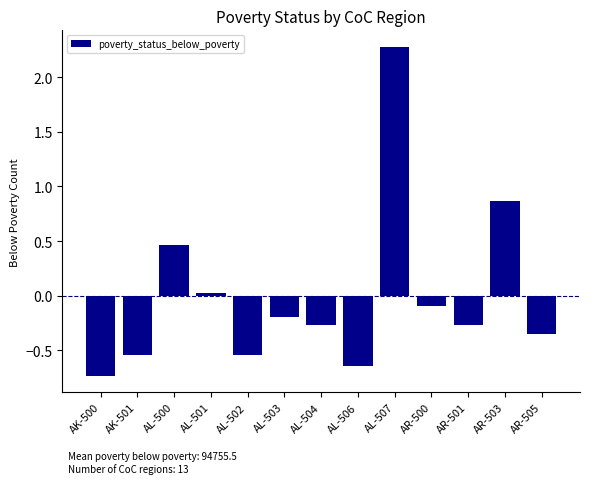

What is the difference between the values at AL-504 and AR-503?

1.1